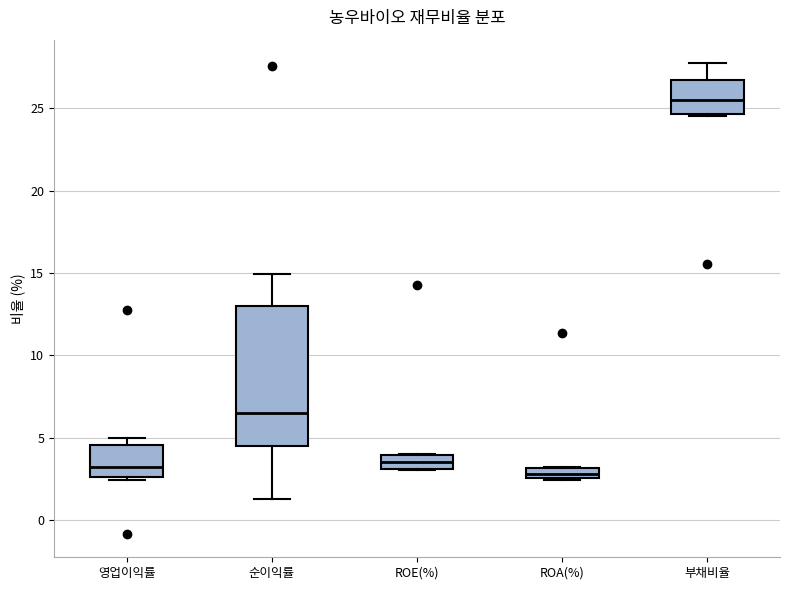

Comparing the boxes themselves (not the whiskers), which one is the tallest?

순이익률